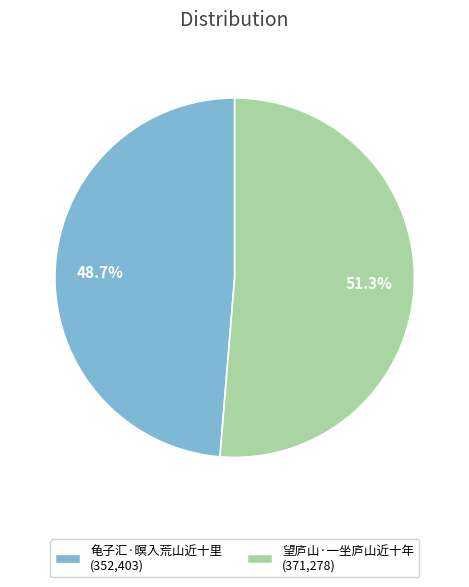

The 龟子汇·暝入荒山近十里 slice represents 37% of the pie. True or false?

False